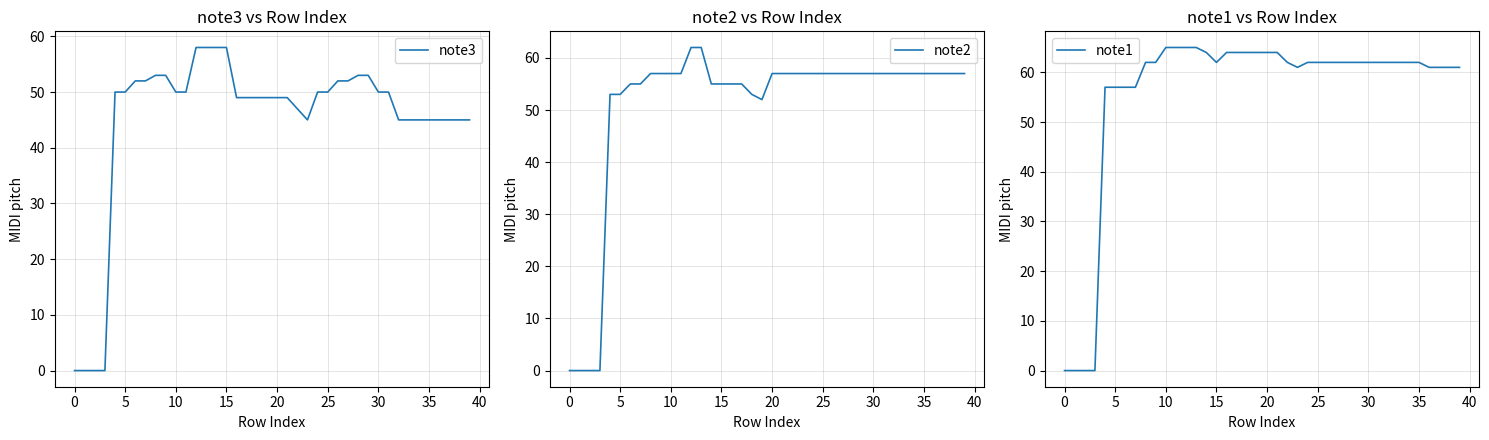

Read the note1 value at 14.

64